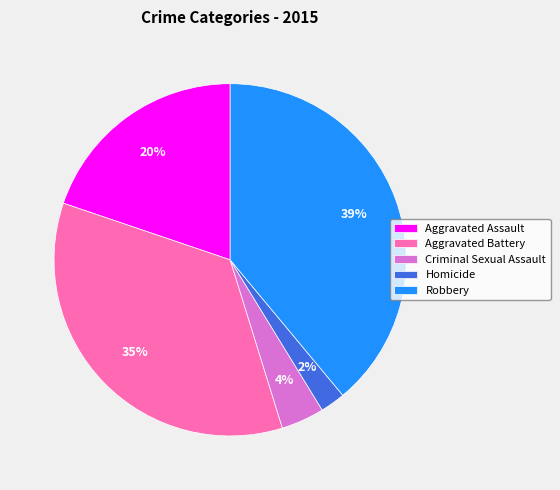

Rank the categories by value from highest to lowest.

Robbery, Aggravated Battery, Aggravated Assault, Criminal Sexual Assault, Homicide